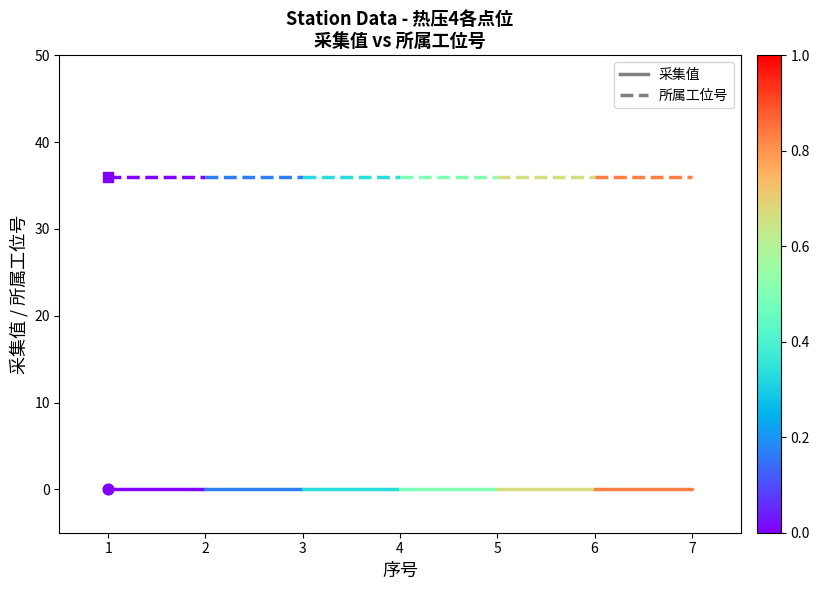

Which series contains the lowest Y value?

采集值